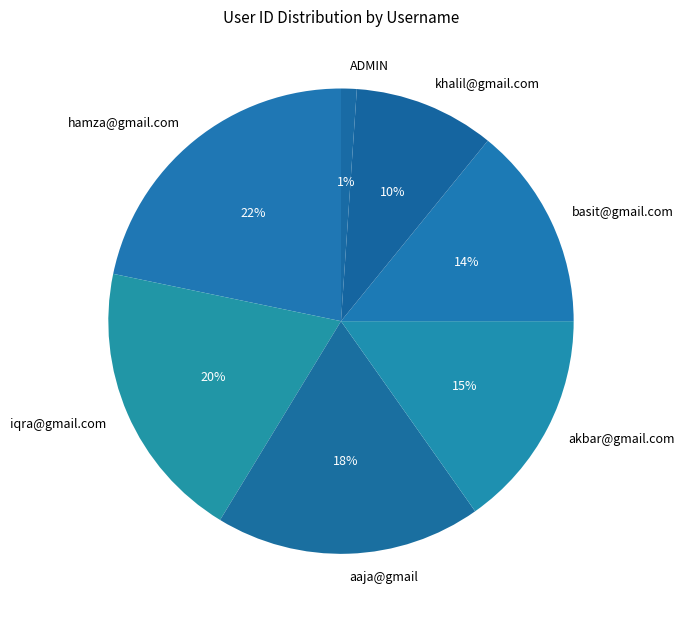

To the nearest percent, what portion does ADMIN represent?

1%